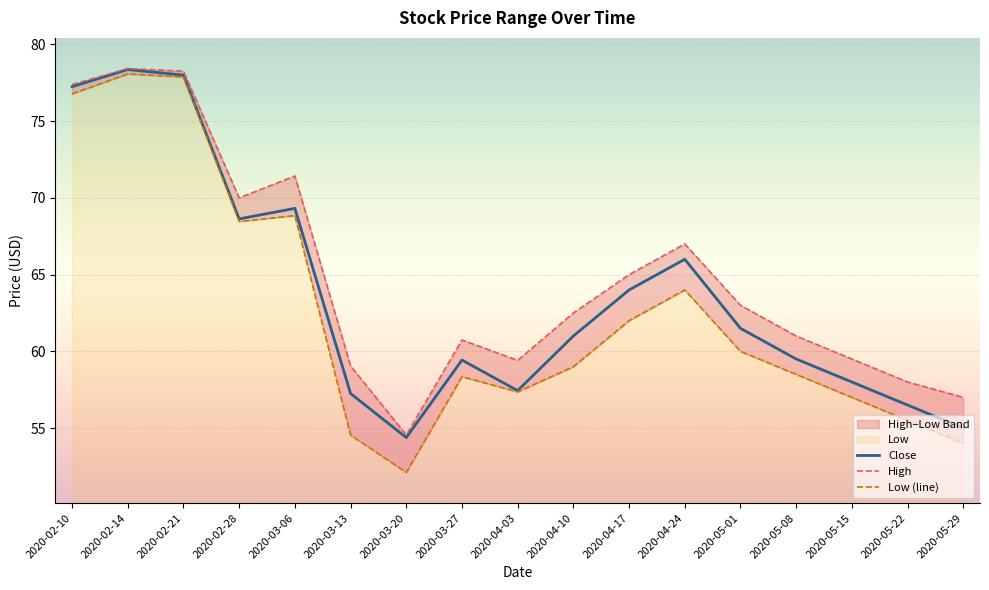

What is the difference between the Close values at 2020-05-08 and 2020-04-24?

6.5